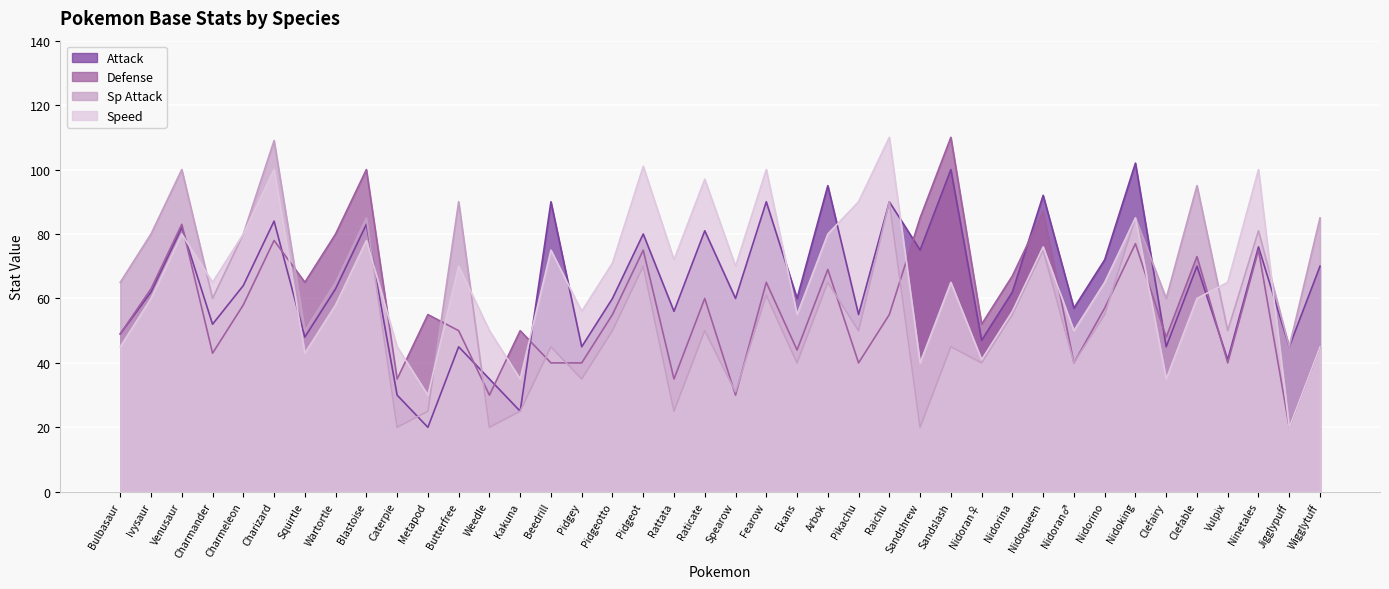

The Speed series shows 65 at Nidorino. True or false?

True